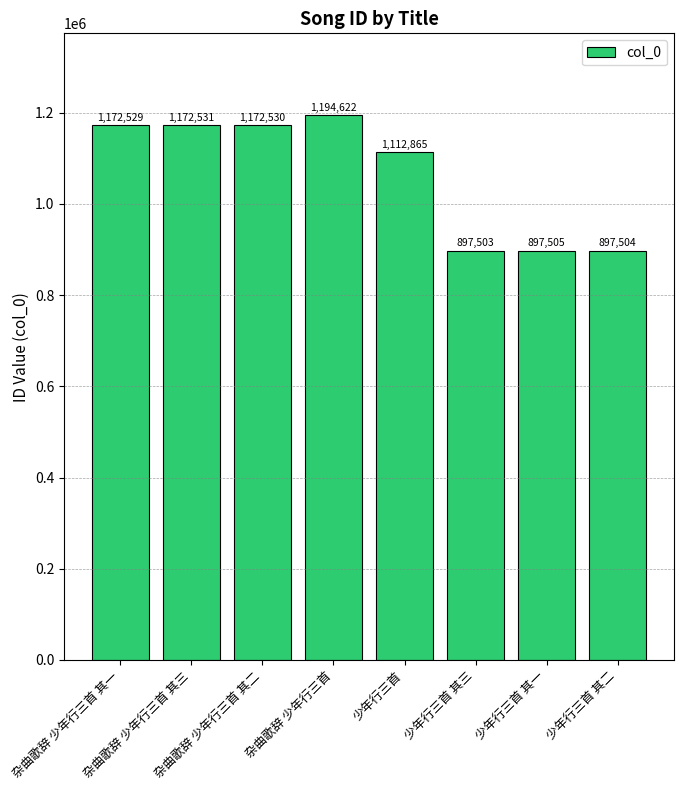

What is the maximum value shown in the chart?

1194622